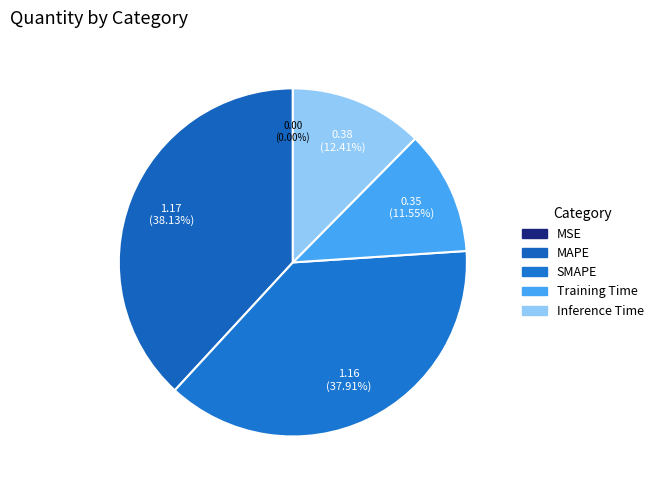

What is the total percentage of Inference Time and SMAPE?

50.3%